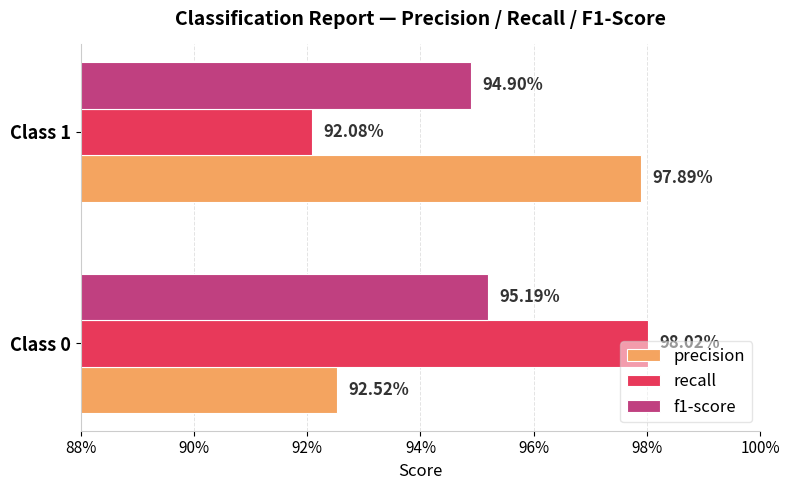

What are all the series names shown in the legend?

precision, recall, f1-score